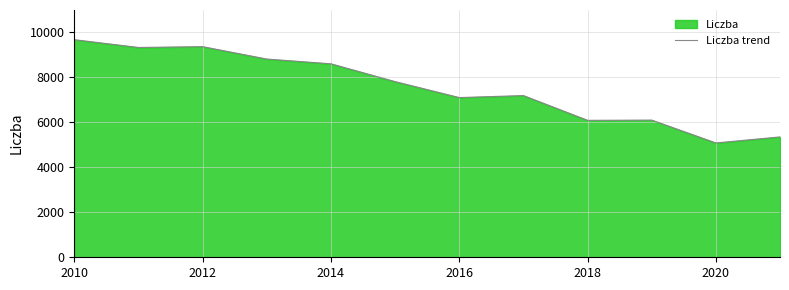

What is the difference between the maximum and minimum values?

4594